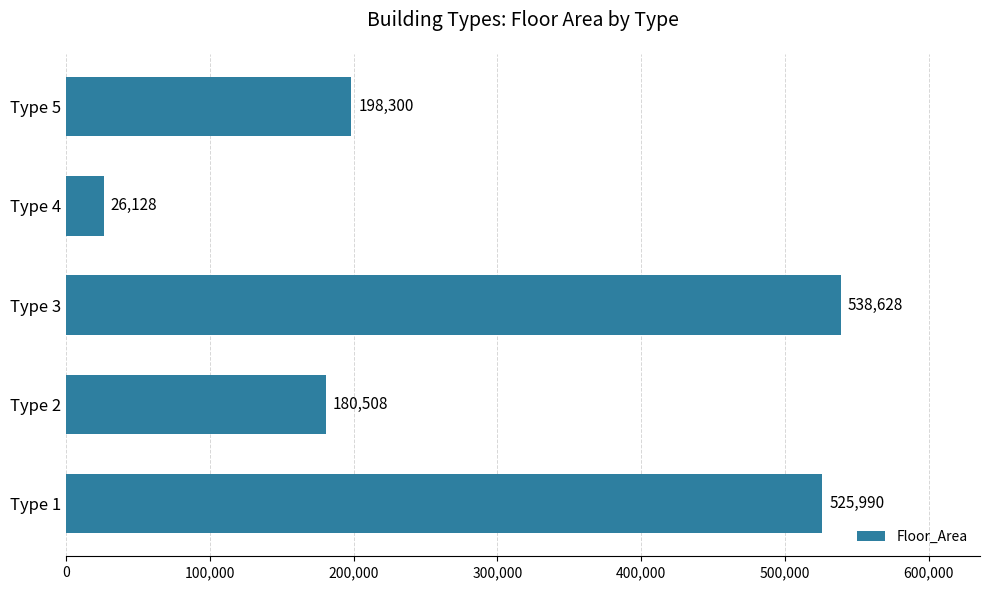

Reading top to bottom, transcribe all the data shown in this chart.

Type 5=198300	Type 4=26128	Type 3=538628	Type 2=180508	Type 1=525990